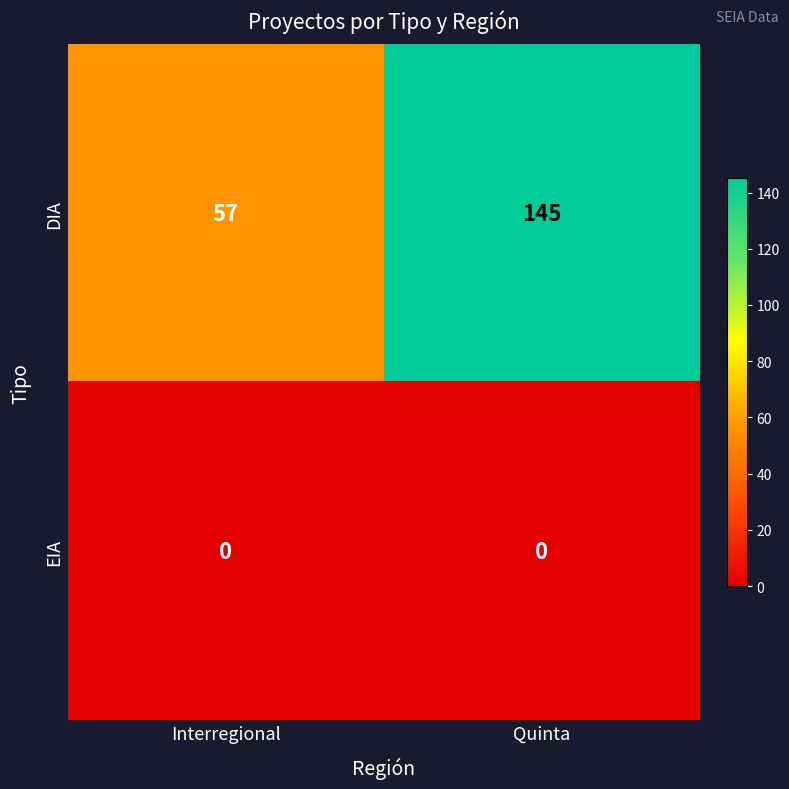

What is the maximum value shown in the chart?

145